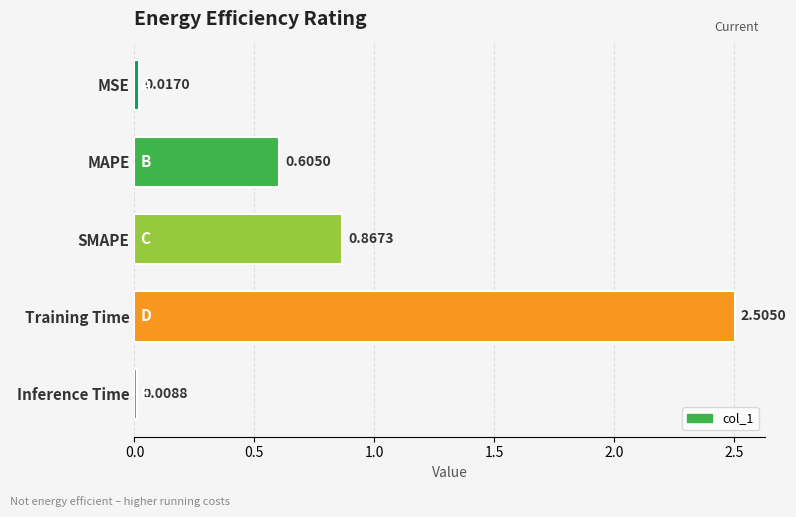

What is the label of the 1st bar from the bottom?

Inference Time